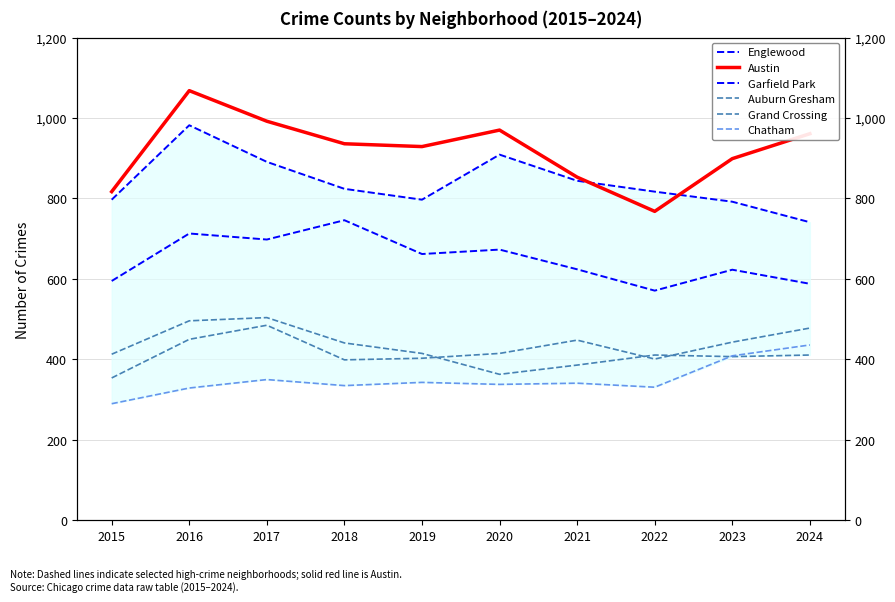

Read the Auburn Gresham value at 2015, to the nearest 10.

410